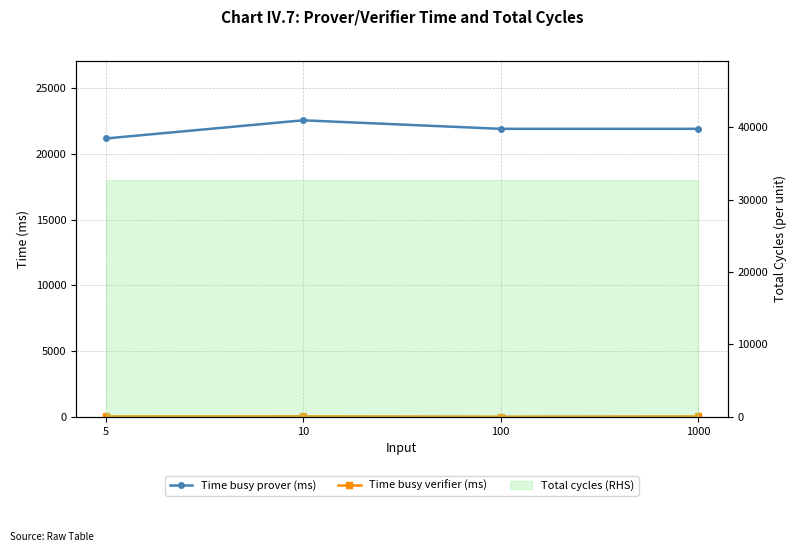

True or false: Time busy prover (ms) and Time busy verifier (ms) intersect in this chart.

False